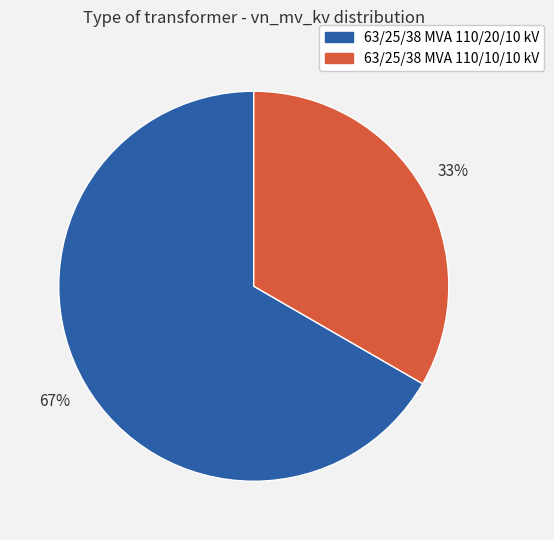

Rank the categories by value from highest to lowest.

63/25/38 MVA 110/20/10 kV, 63/25/38 MVA 110/10/10 kV